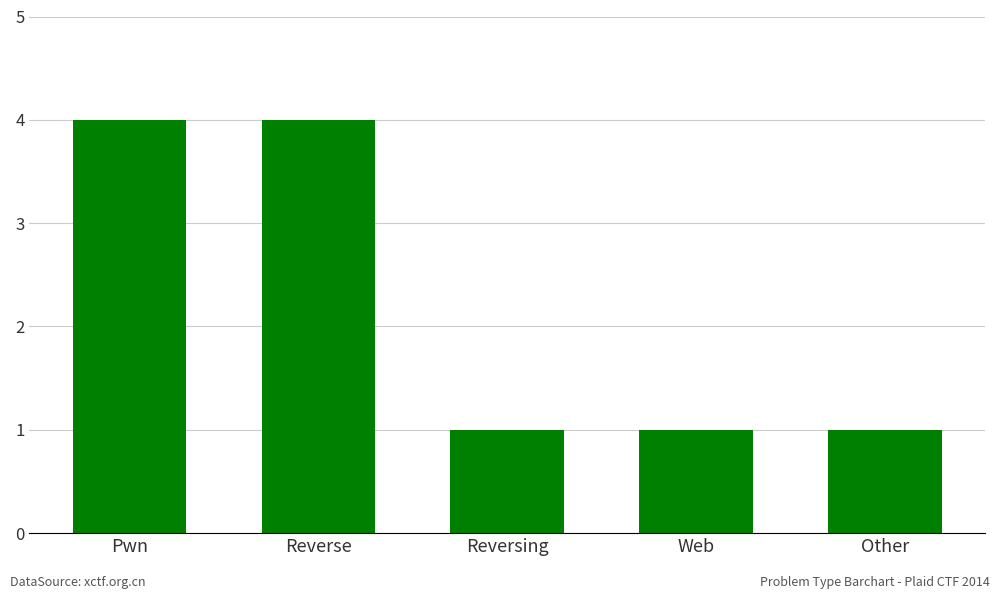

Is it true that the value at Reversing is 1?

True